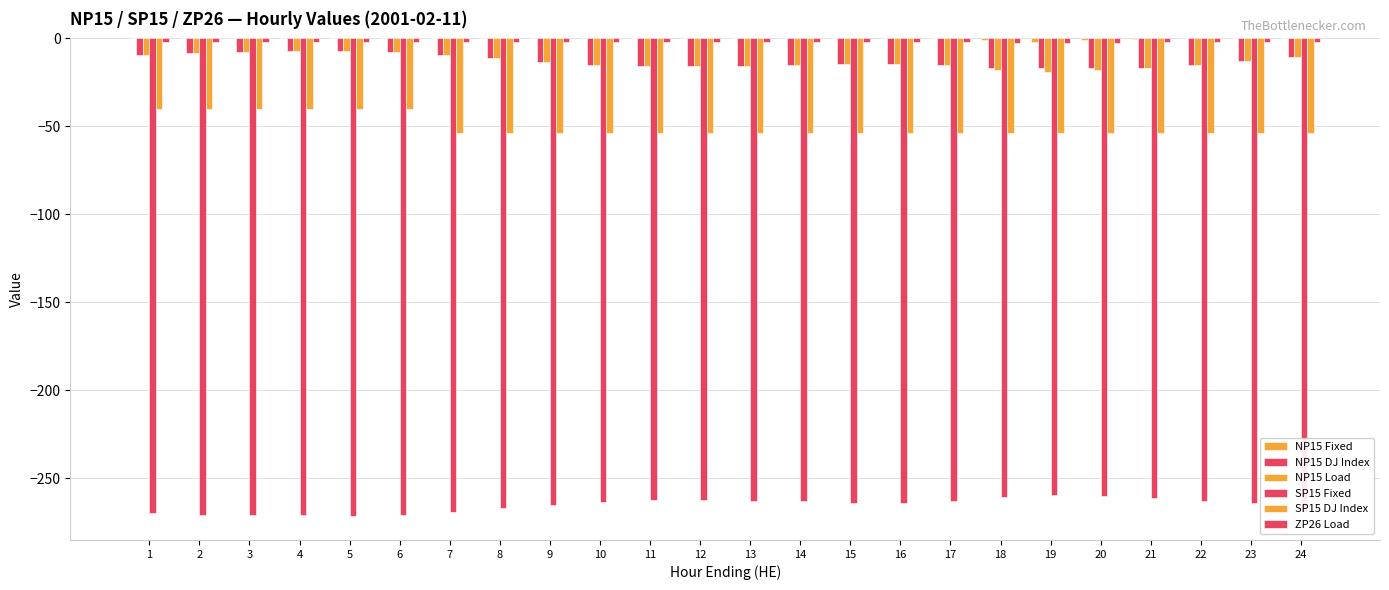

Count the number of categories in the chart.

24